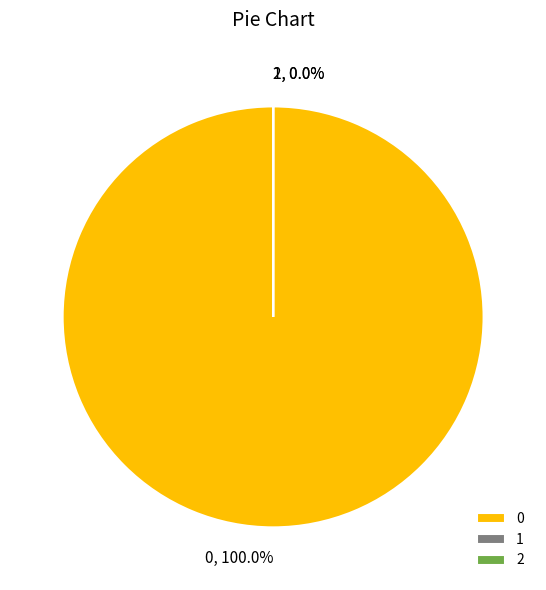

What is the smallest slice in the pie chart?

2